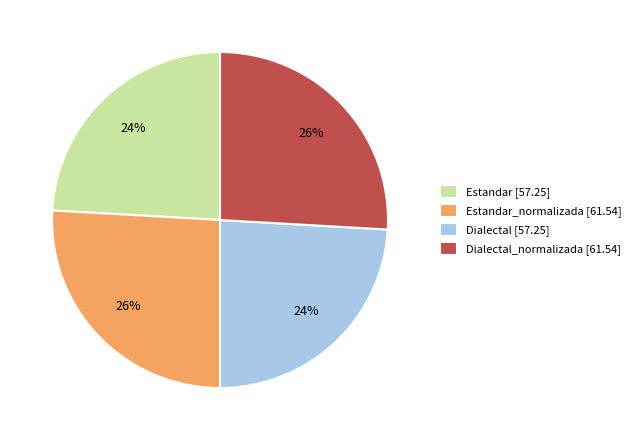

To the nearest percent, what portion does Dialectal_normalizada [61.54] represent?

26%